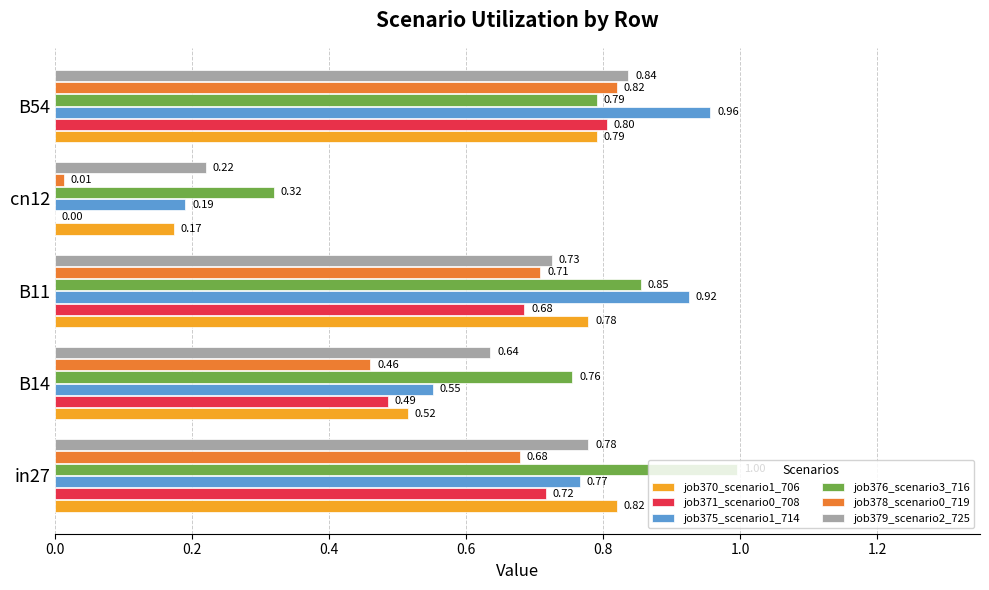

At which category is the sum across all series the highest?

B54